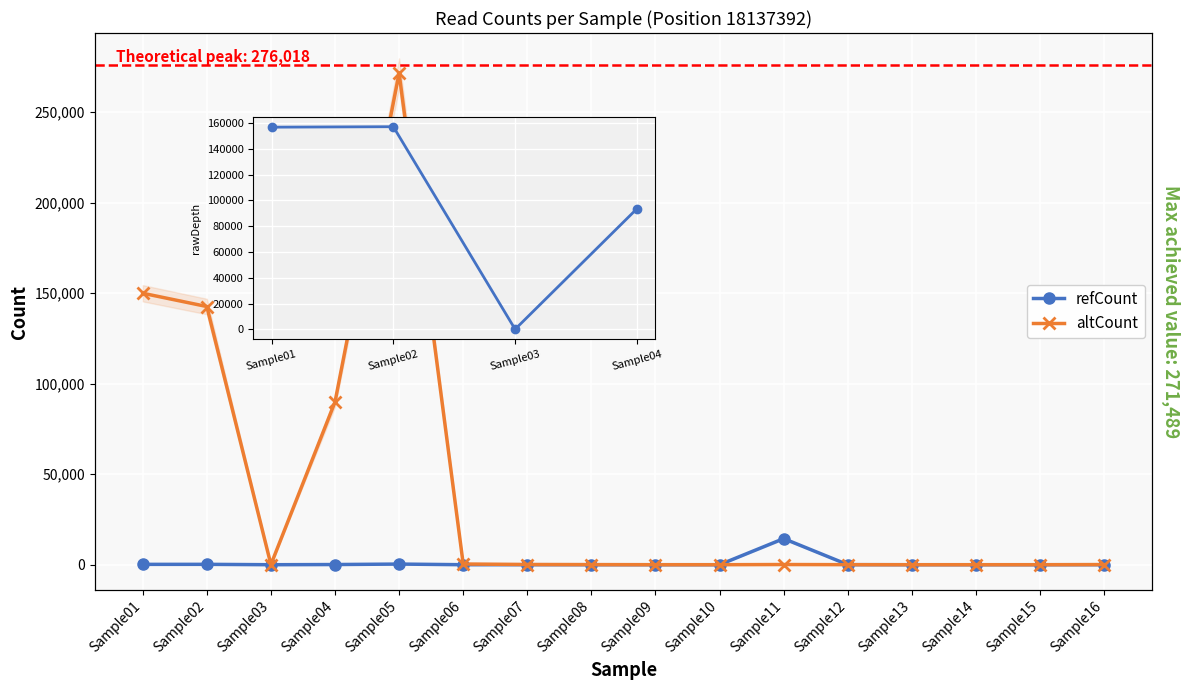

True or false: refCount has a value of 1 at Sample16.

True